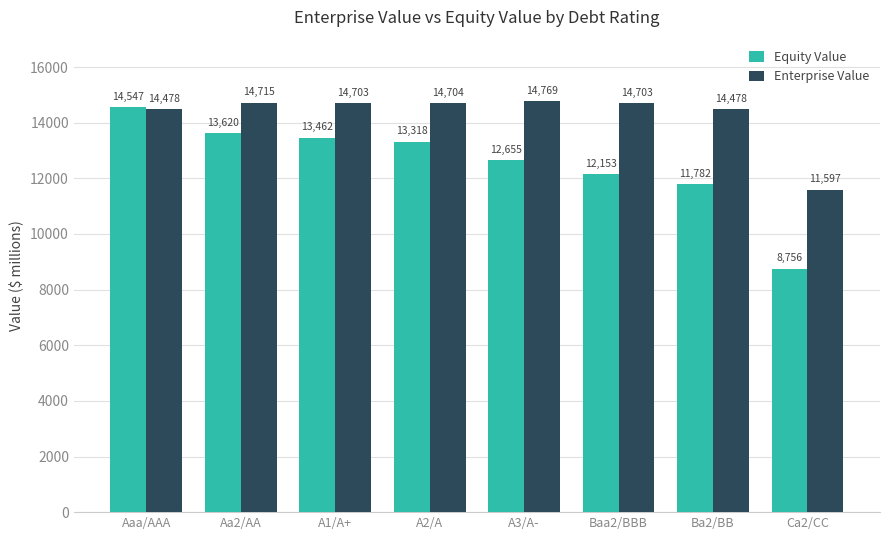

What are all the series names shown in the legend?

Equity Value, Enterprise Value